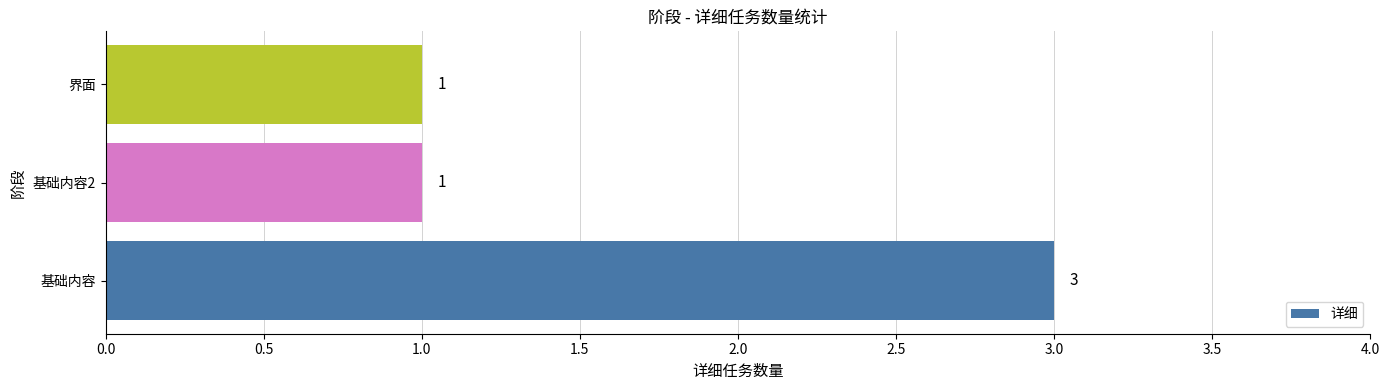

What is the maximum value shown in the chart?

3